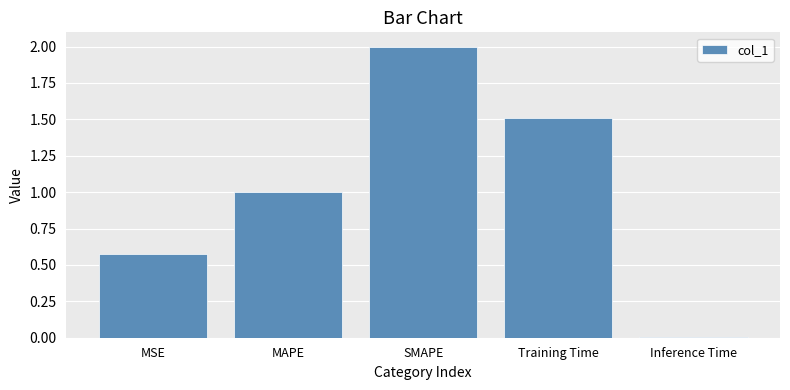

What is the value of the 2nd bar from the left?

1.0